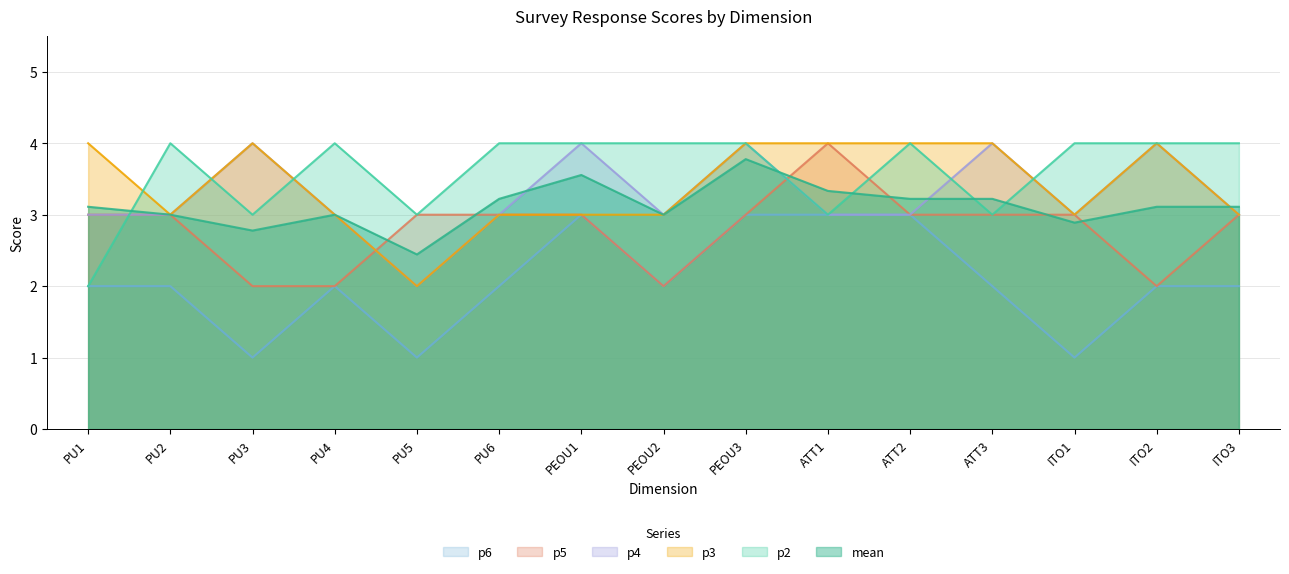

Rank the categories by mean value from highest to lowest.

PEOU3, PEOU1, ATT1, PU6, ATT2, ATT3, PU1, ITO2, ITO3, PU2, PU4, PEOU2, ITO1, PU3, PU5